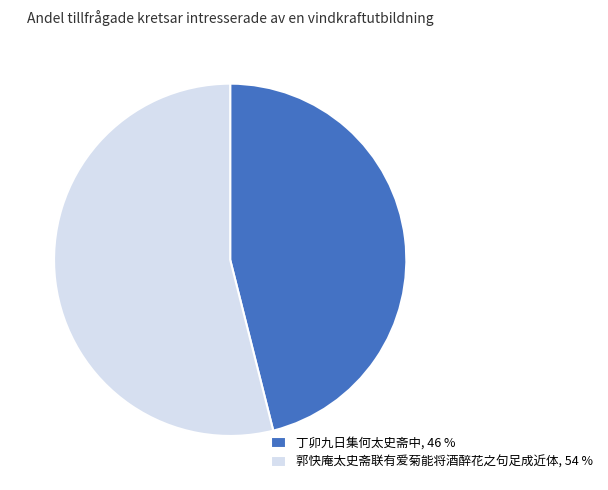

Approximately how many times larger is the value at 郭快庵太史斋联有爱菊能将酒醉花之句足成近体 compared to 丁卯九日集何太史斋中?

1.2